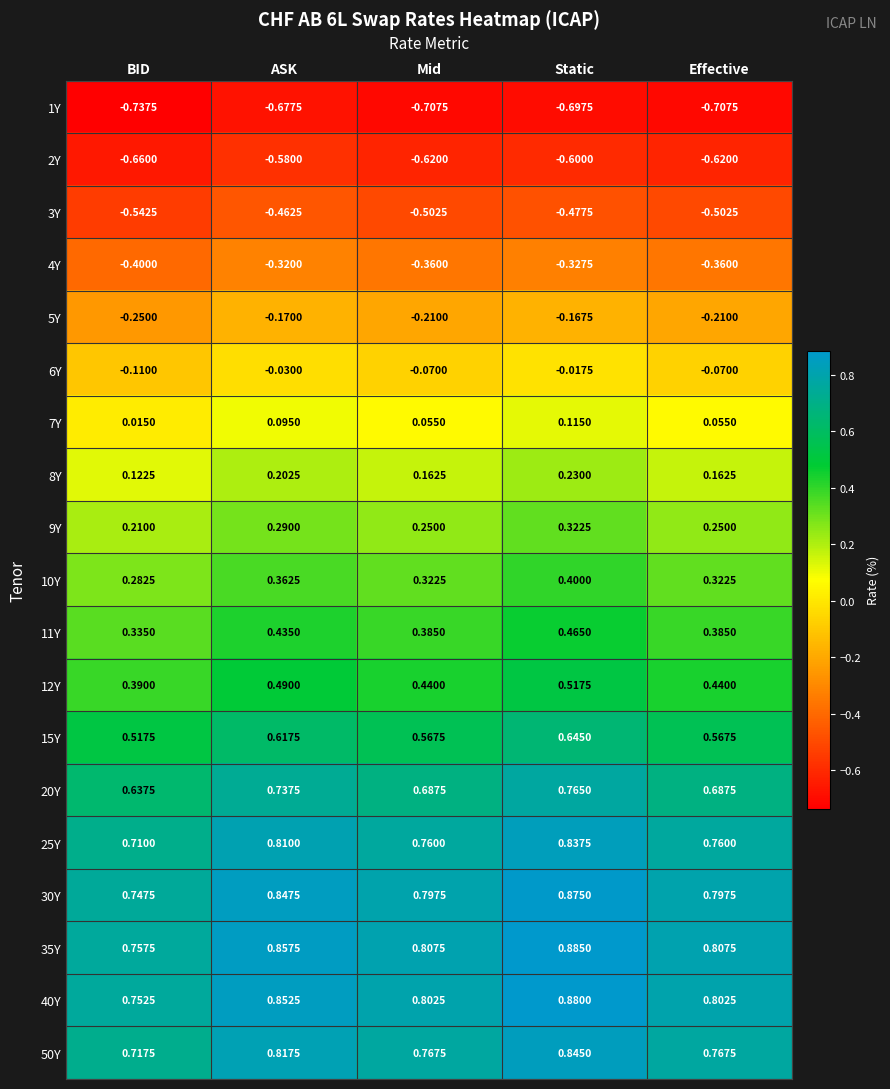

Which category has the highest value across all series?

Static